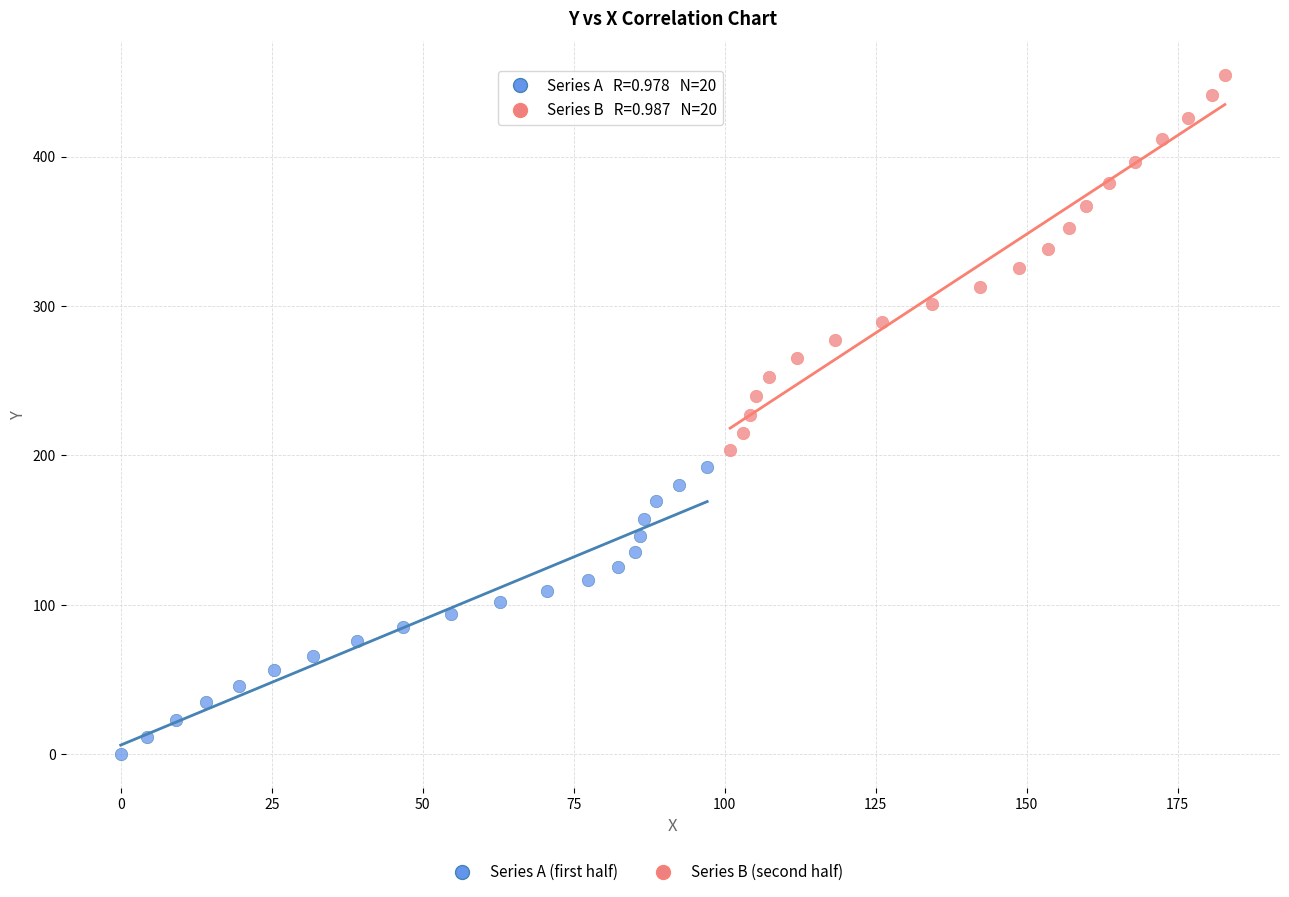

Which series has the widest spread of Y values?

Series B (second half)